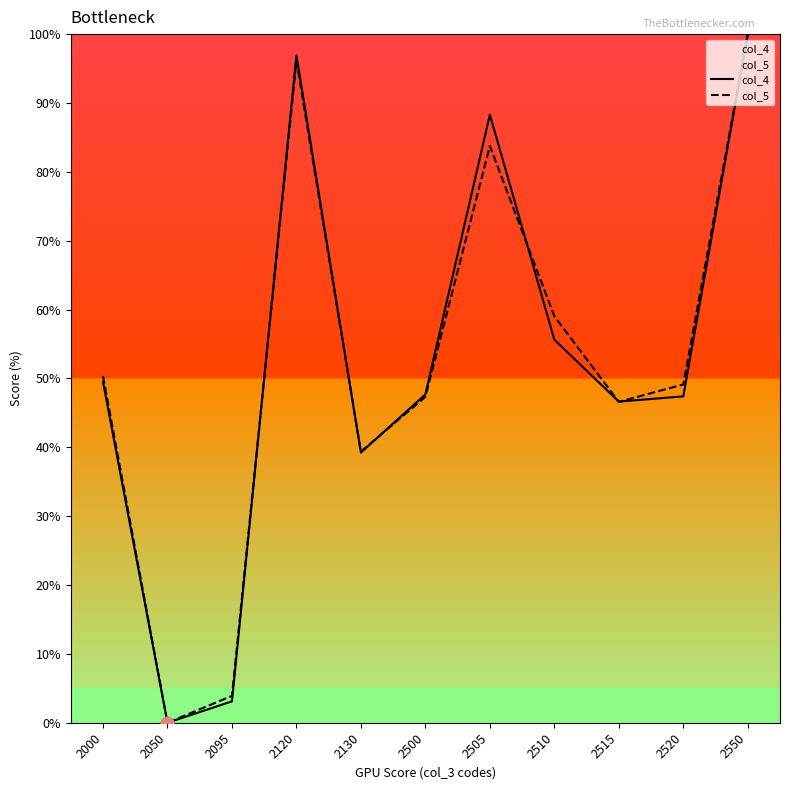

Which series contains the highest Y value?

col_4